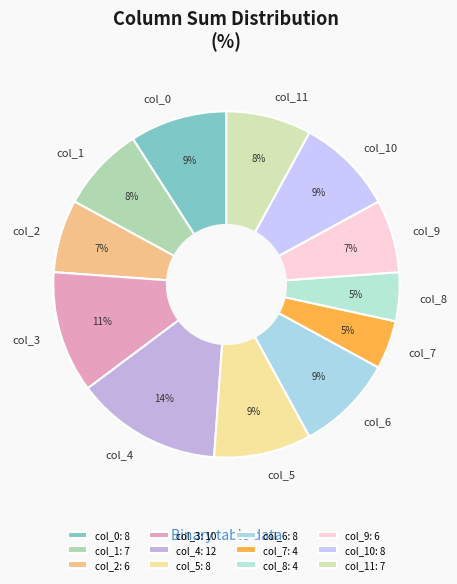

To the nearest percent, what is the average slice percentage?

8%